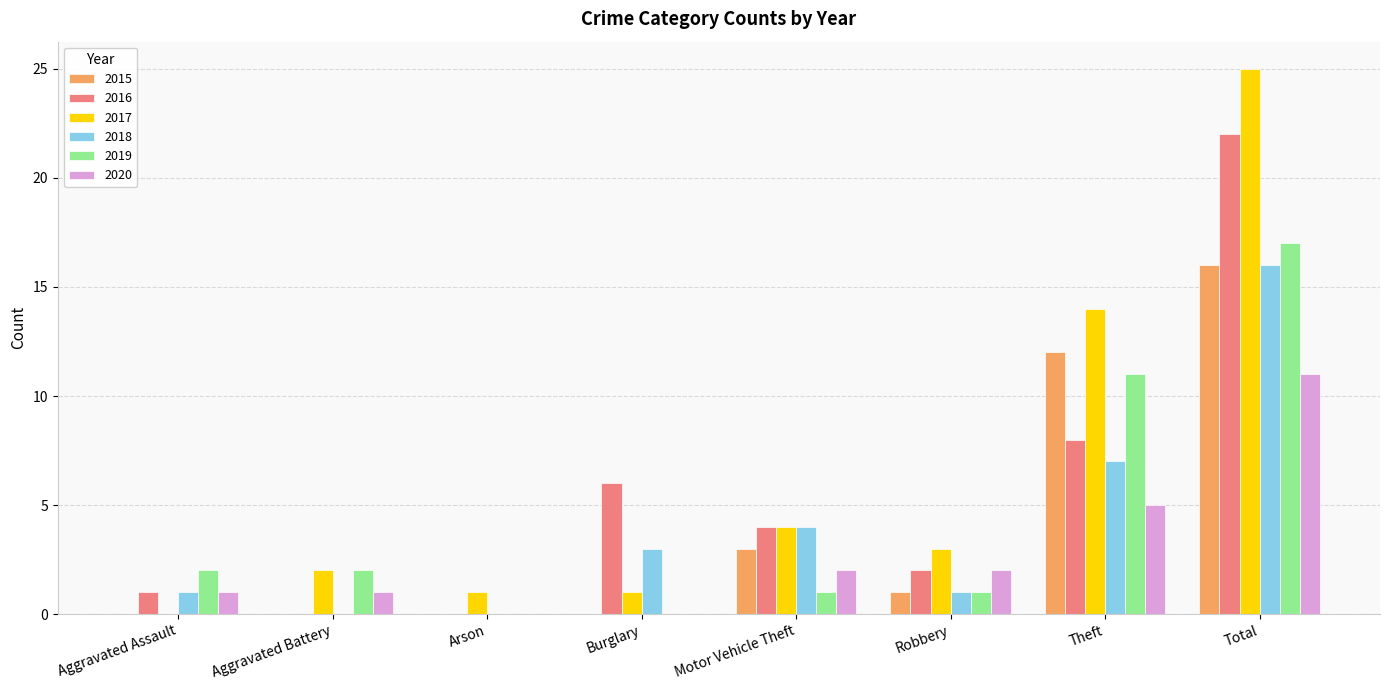

True or false: 2015 has a value of 5 at Aggravated Battery.

False